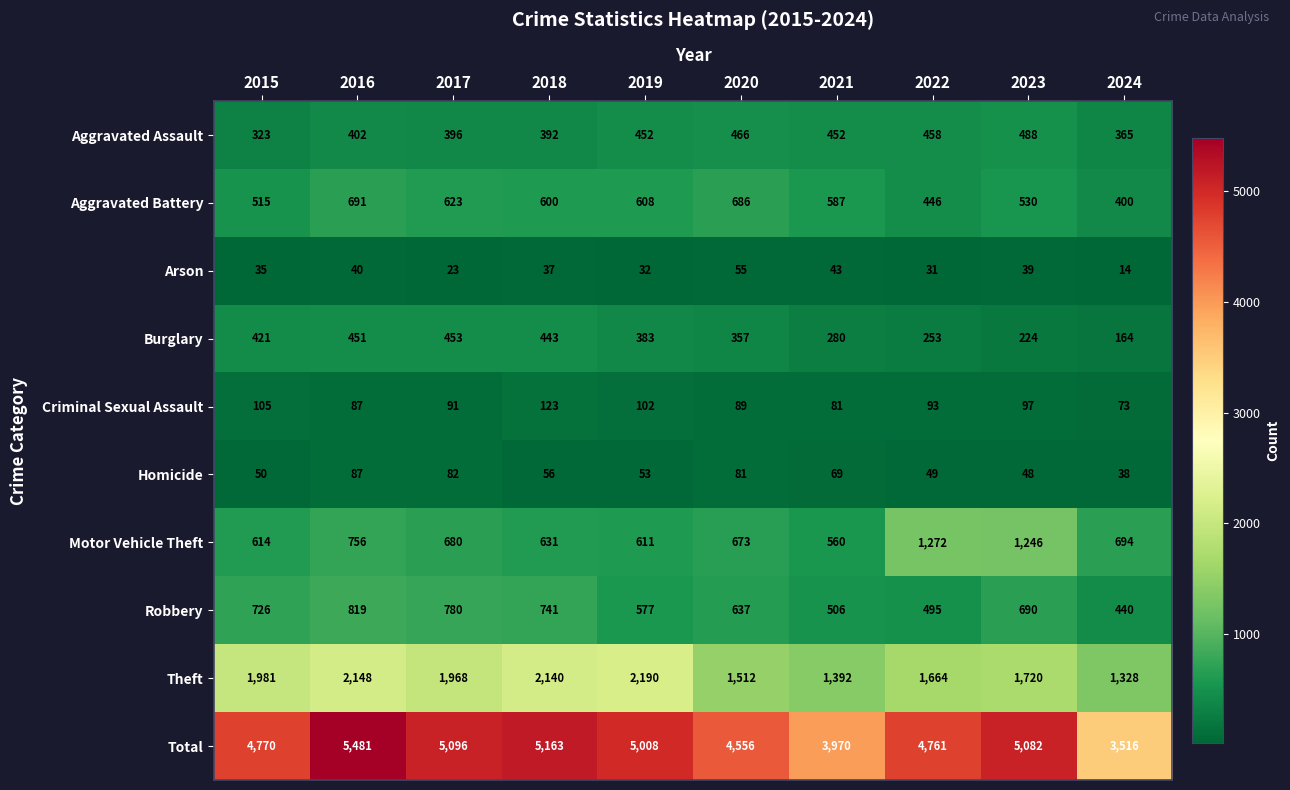

Rank the series at 2019 from highest to lowest value.

Total, Theft, Motor Vehicle Theft, Aggravated Battery, Robbery, Aggravated Assault, Burglary, Criminal Sexual Assault, Homicide, Arson